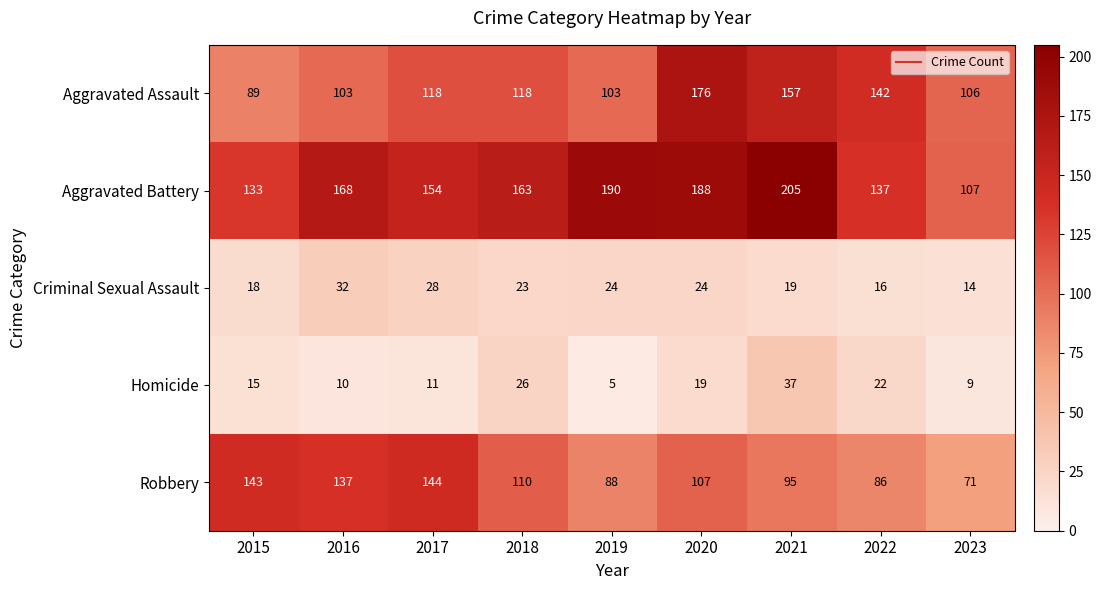

At 2015, list the series in order from smallest to largest.

Homicide, Criminal Sexual Assault, Aggravated Assault, Aggravated Battery, Robbery